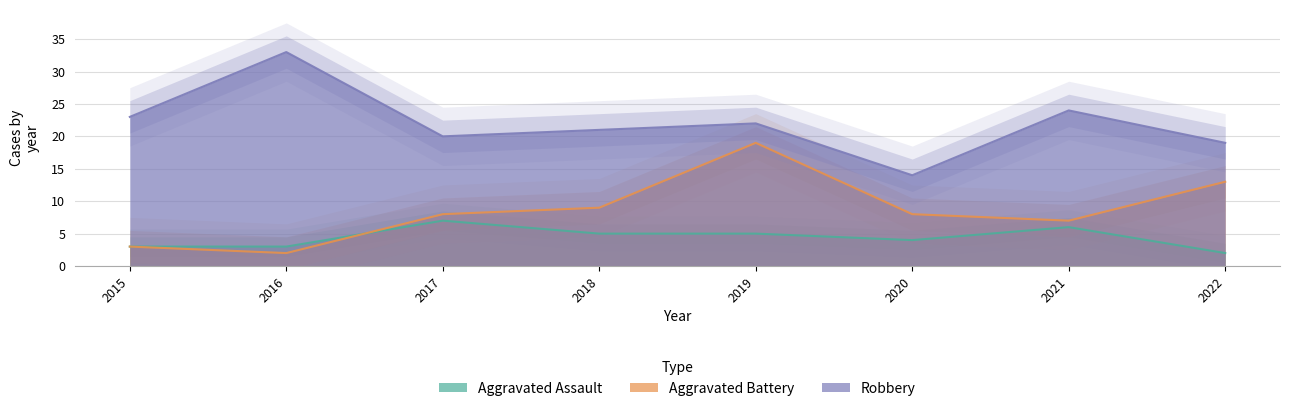

Reading left to right, extract all data points from this chart.

Aggravated Assault: 3	3	7	5	5	4	6	2
Aggravated Battery: 3	2	8	9	19	8	7	13
Robbery: 23	33	20	21	22	14	24	19